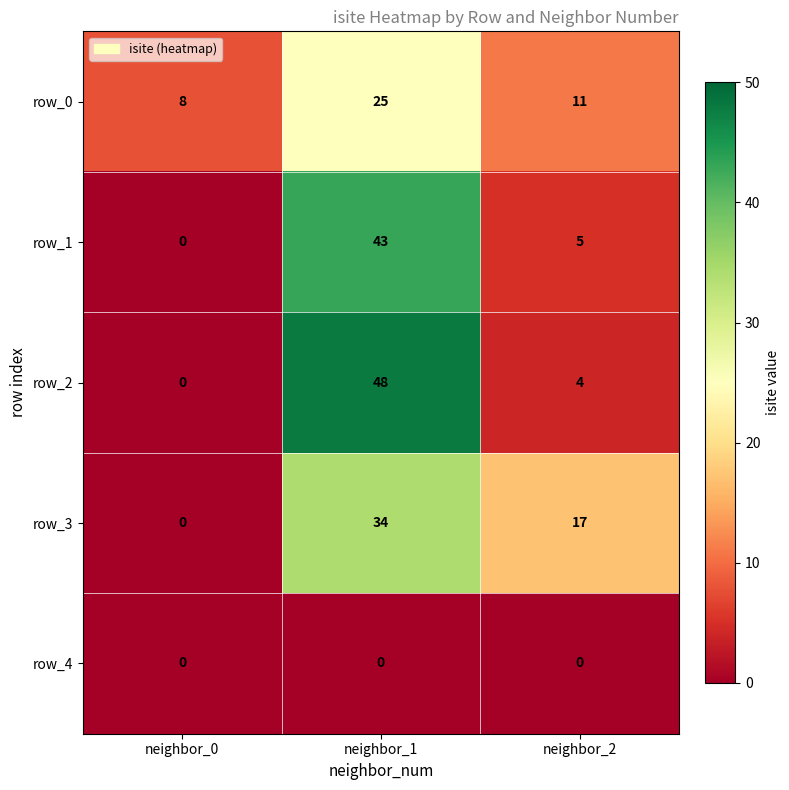

At which category does the chart reach its peak across all series?

neighbor_1